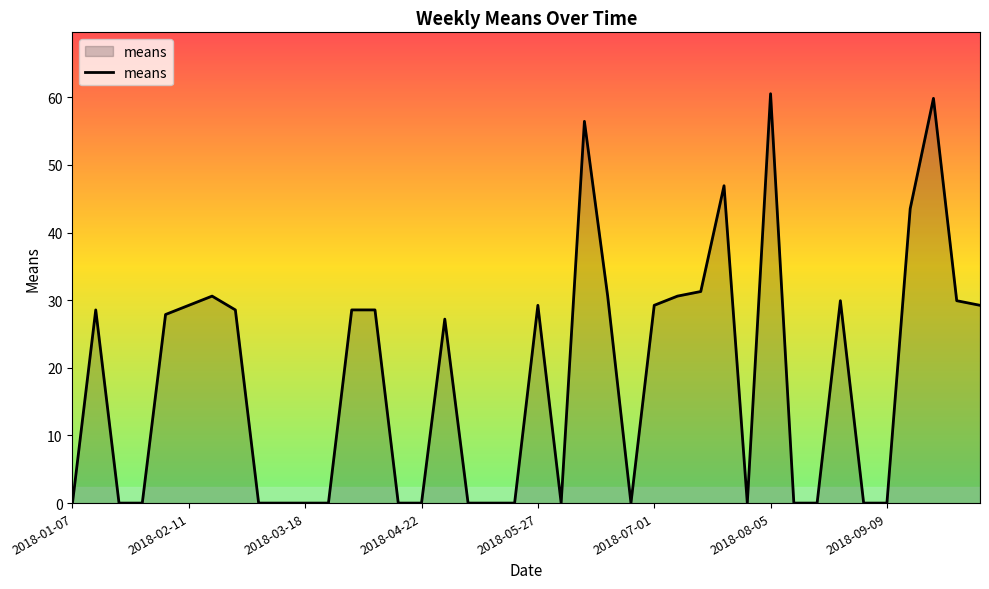

What is the difference between the maximum and minimum values?

60.5